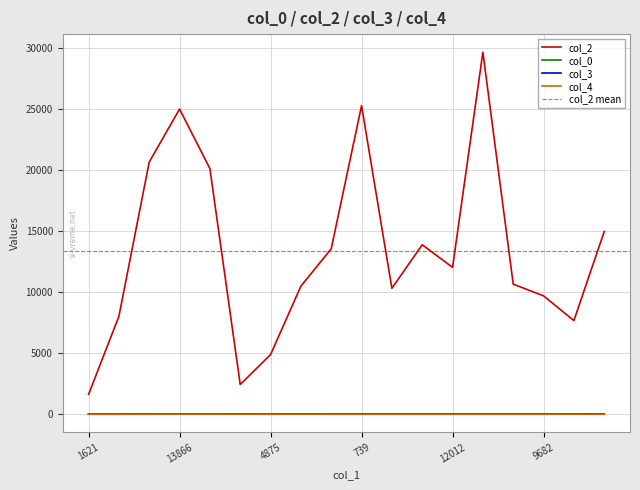

What is the sum of all col_3 values?

21.0